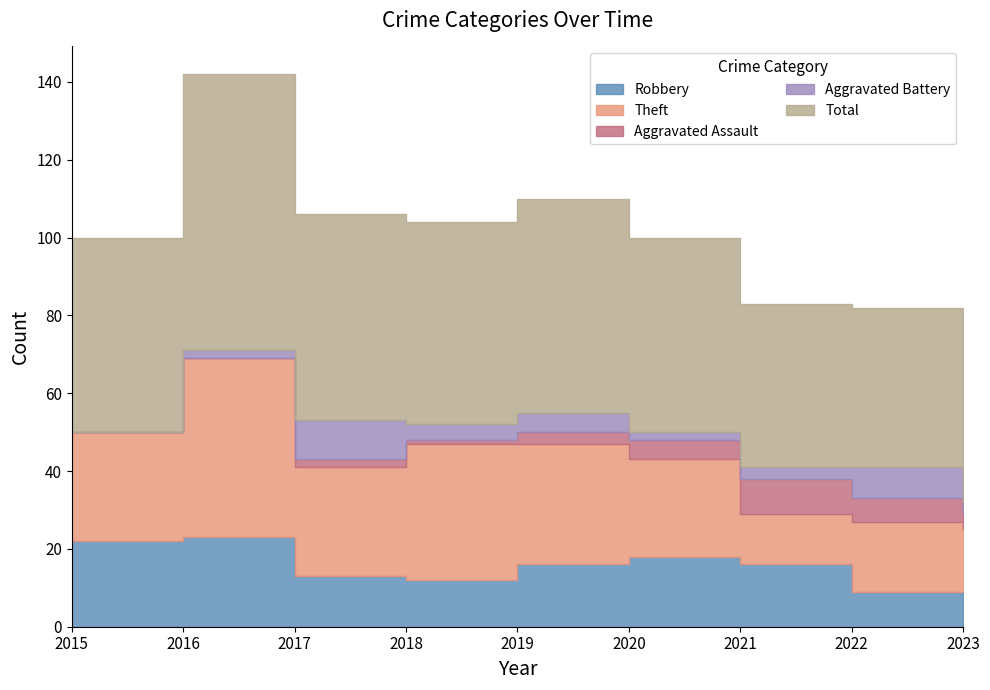

How many interior local peaks does the Aggravated Assault series have?

2